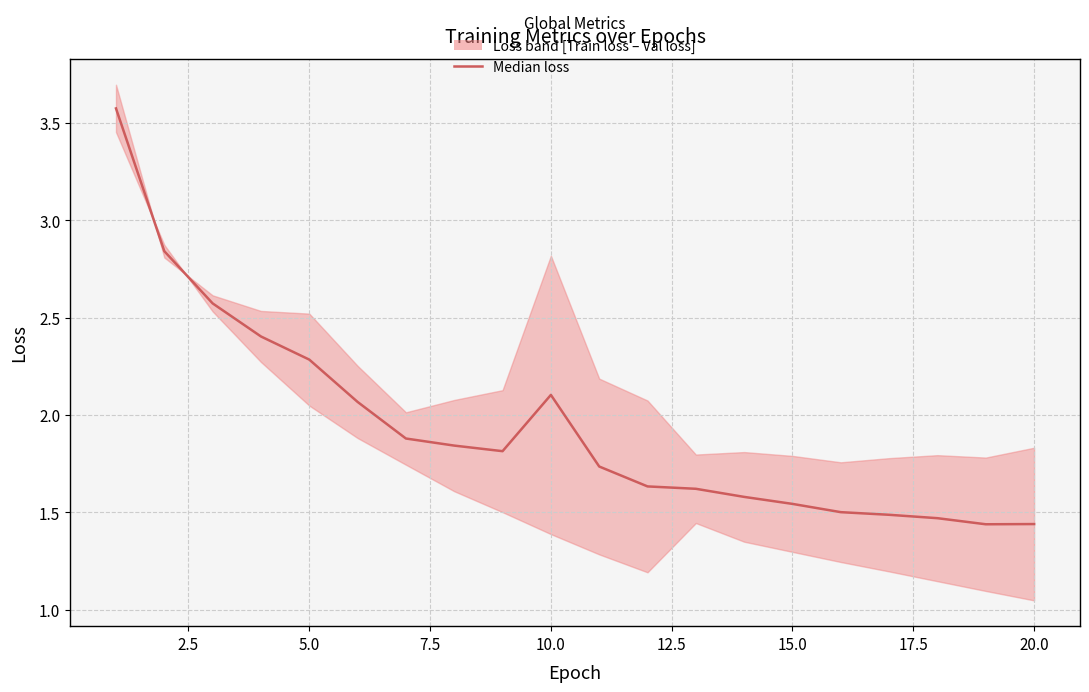

Reading right to left, extract all data points from this chart.

1.4	1.4	1.5	1.5	1.5	1.5	1.6	1.6	1.6	1.7	2.1	1.8	1.8	1.9	2.1	2.3	2.4	2.6	2.8	3.6